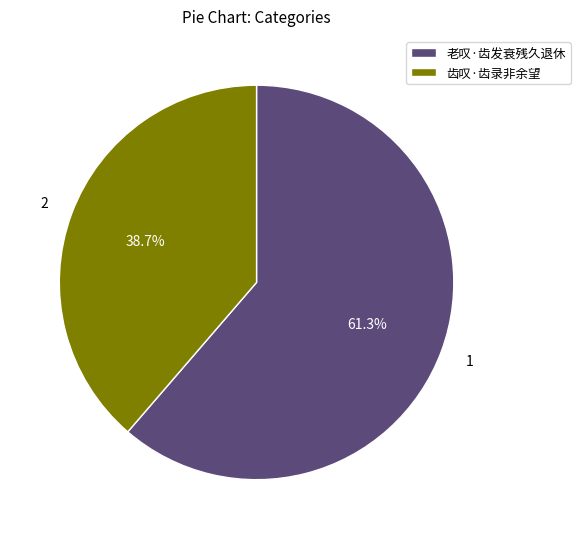

Is it true that 老叹·齿发衰残久退休 is 61% of the pie?

True